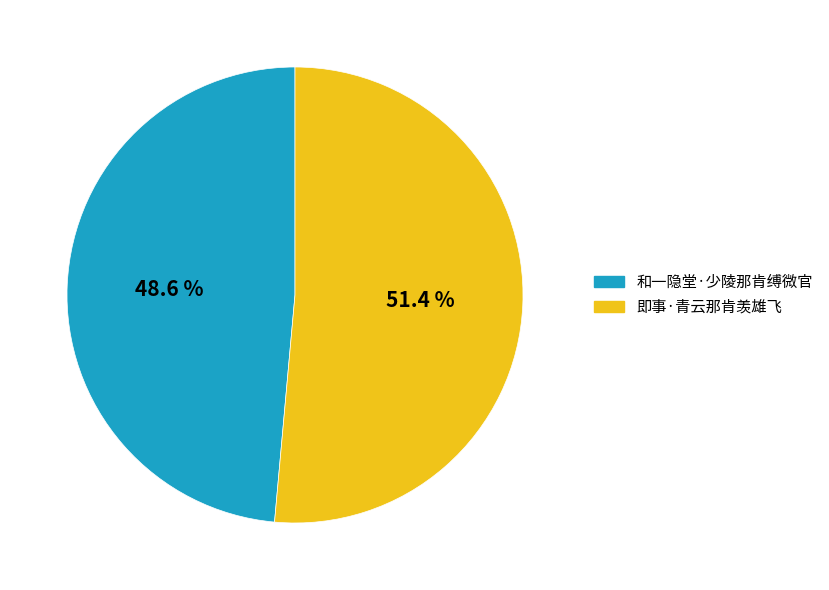

Which category has the smallest portion of the pie?

和一隐堂·少陵那肯缚微官